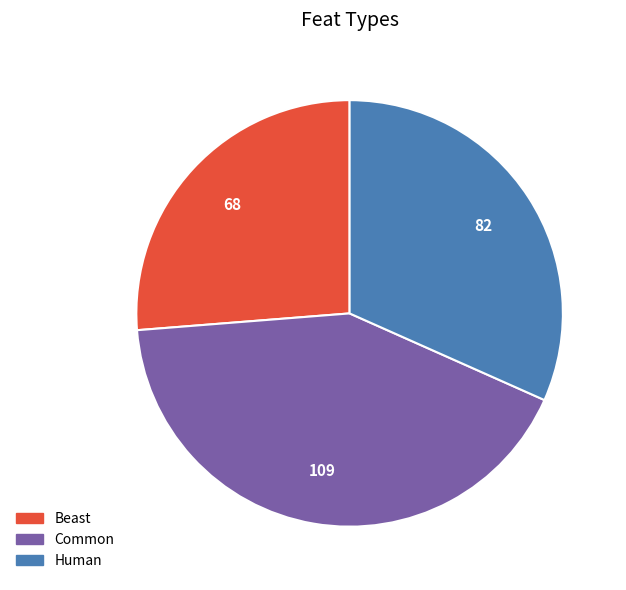

Rank the categories by value from highest to lowest.

Common, Human, Beast